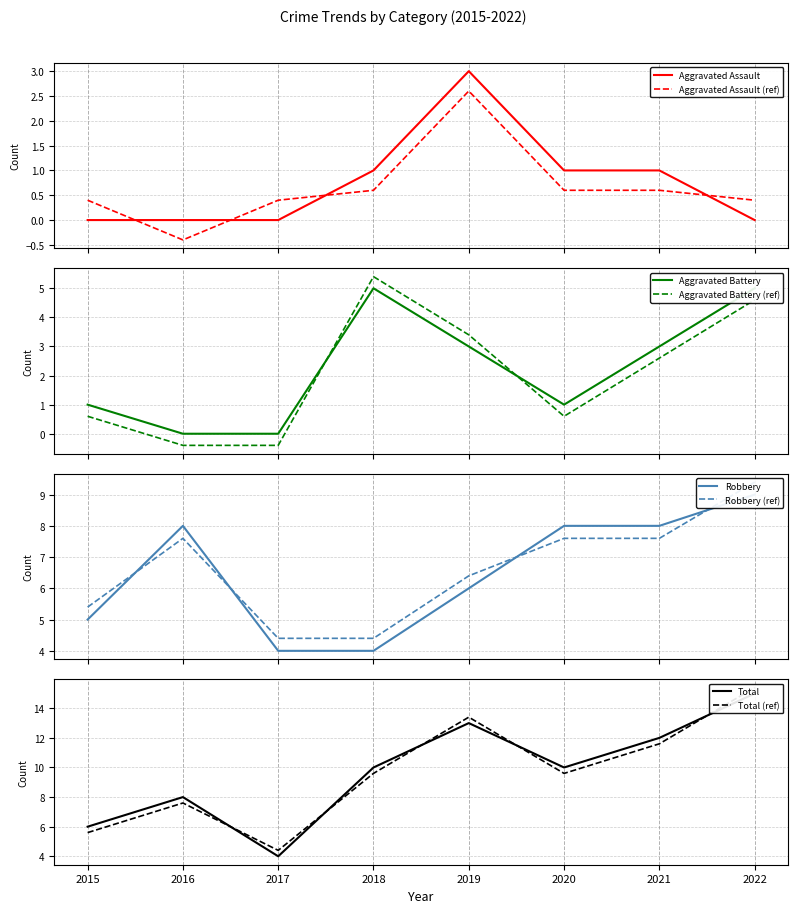

Rank the series by their maximum value, from highest to lowest.

Total, Robbery, Aggravated Battery, Aggravated Assault